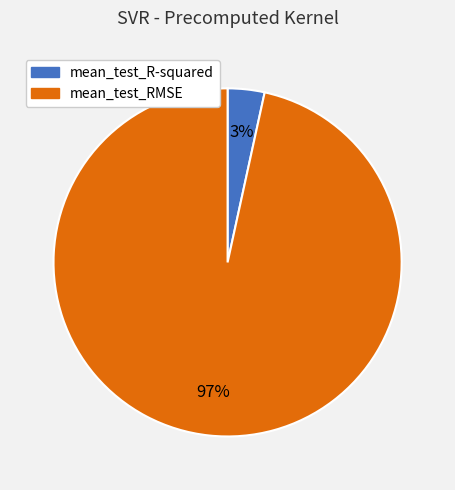

True or false: mean_test_R-squared accounts for 3% of the total.

True